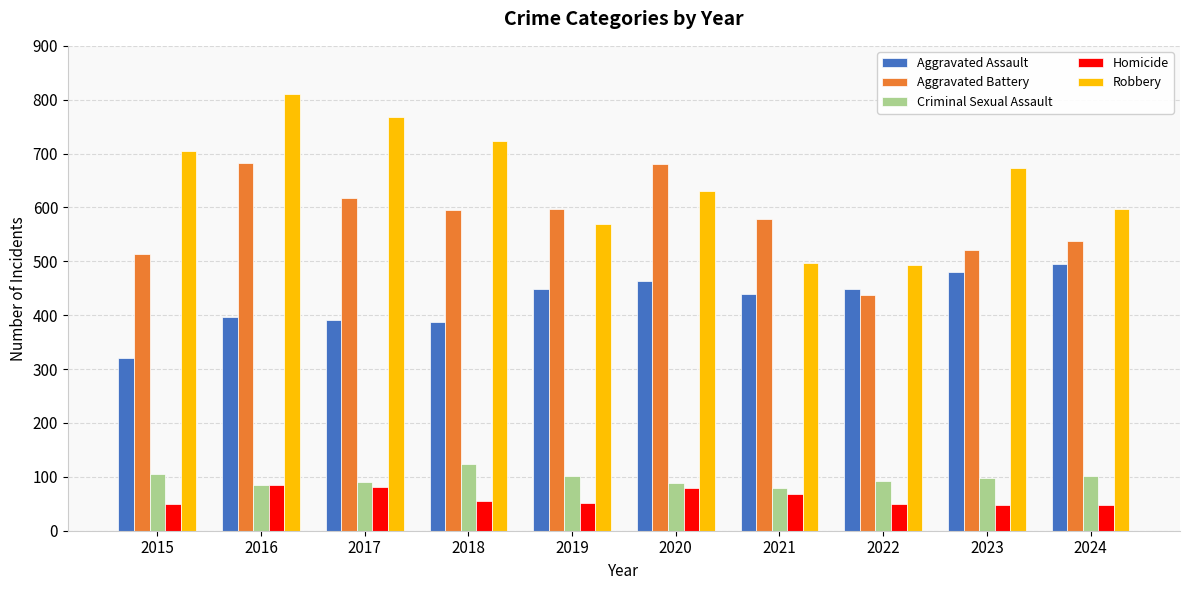

What is the highest value of the Homicide series?

85